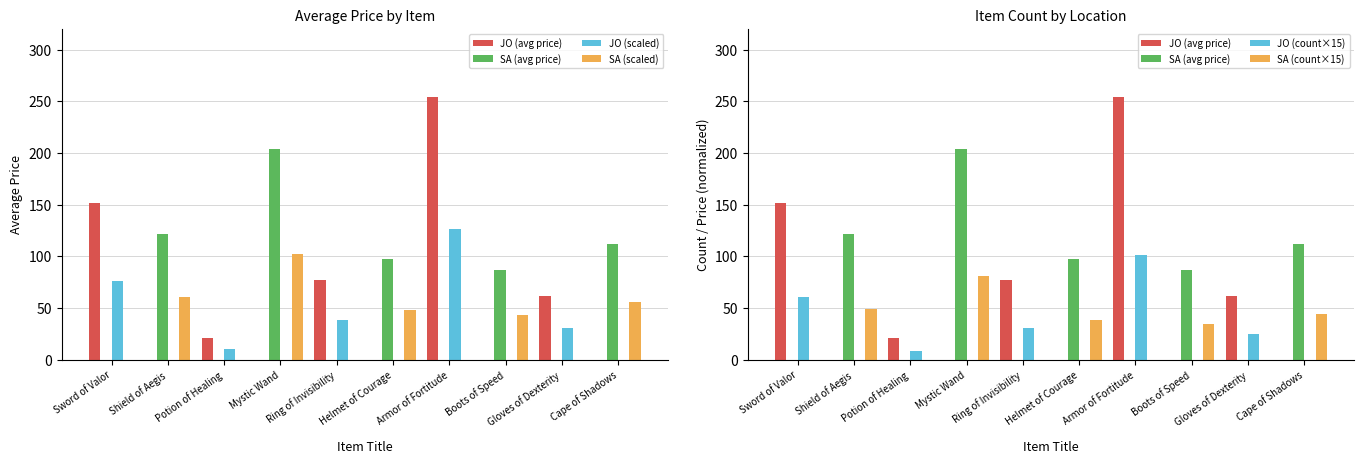

What are all the series names shown in the legend?

JO (avg price), SA (avg price), JO (scaled), SA (scaled), JO (count×15), SA (count×15)